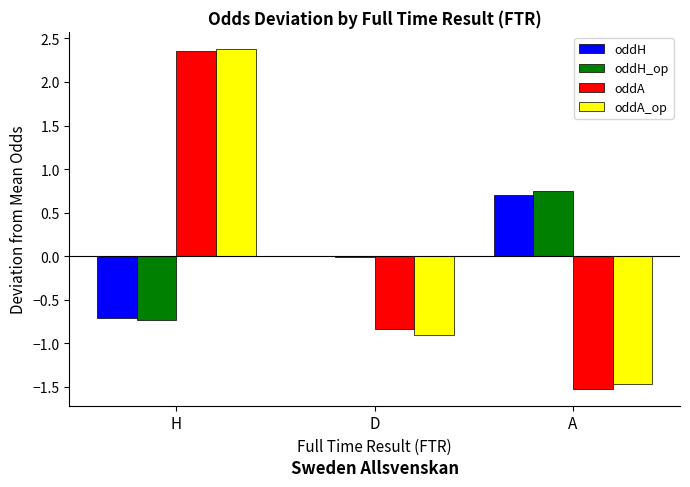

Are the bars grouped side by side (vs. stacked)?

Yes